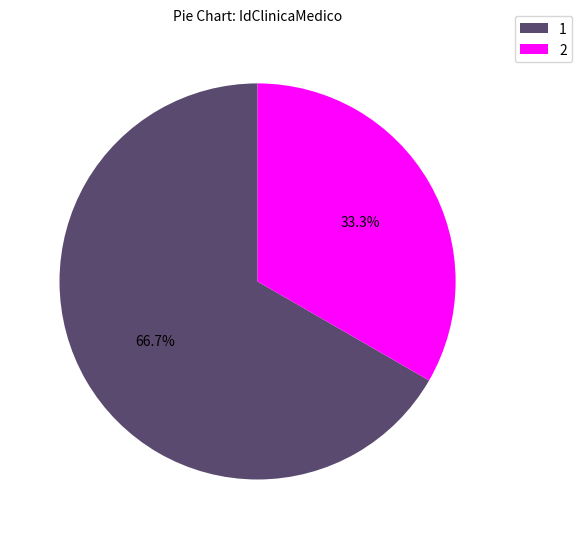

How many slices are in this pie chart?

2